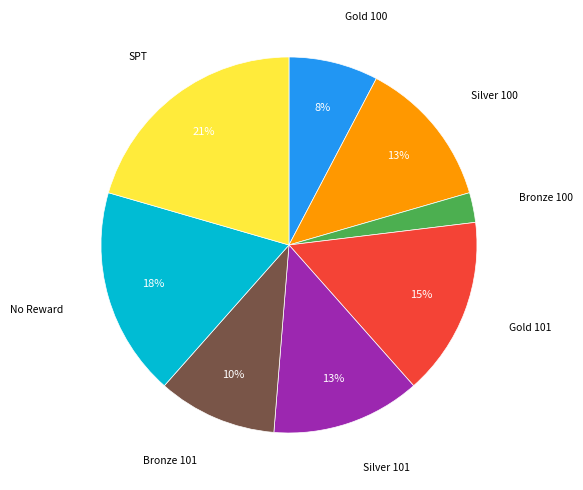

Is there a majority slice in this chart?

No